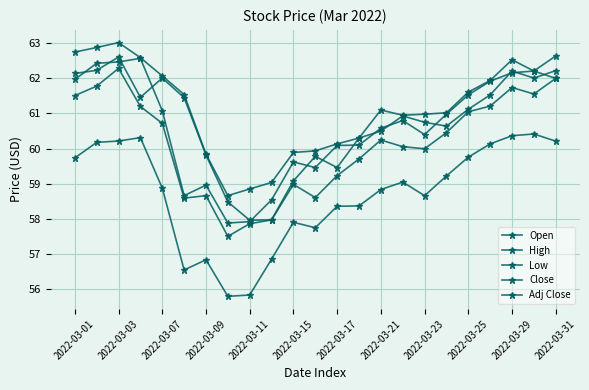

How many lines are shown in the chart?

5